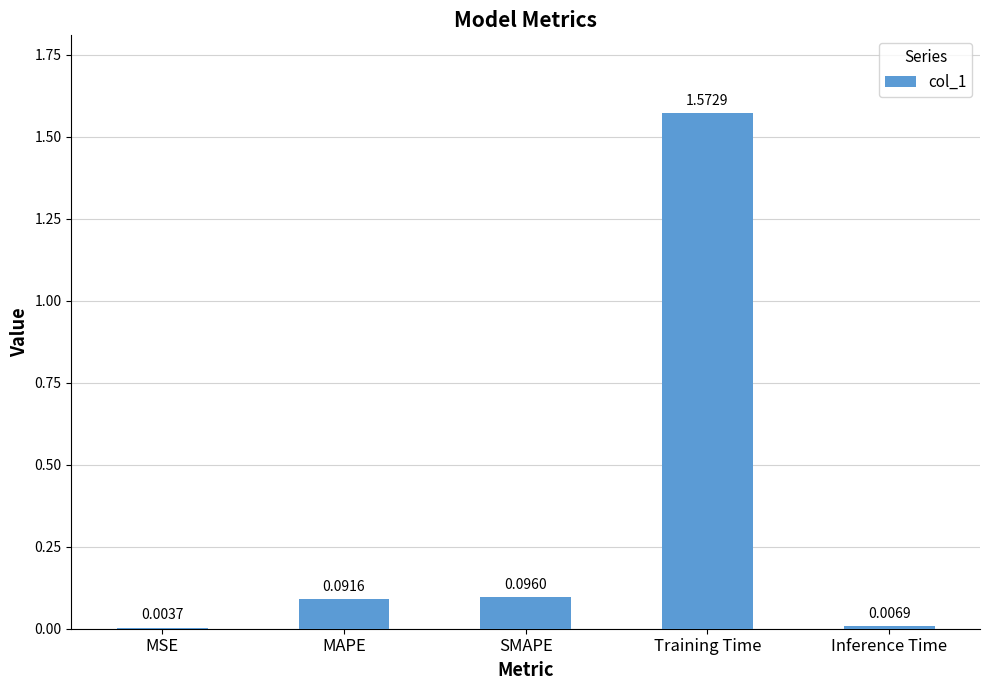

What is the sum of the values at MAPE and Training Time?

1.7